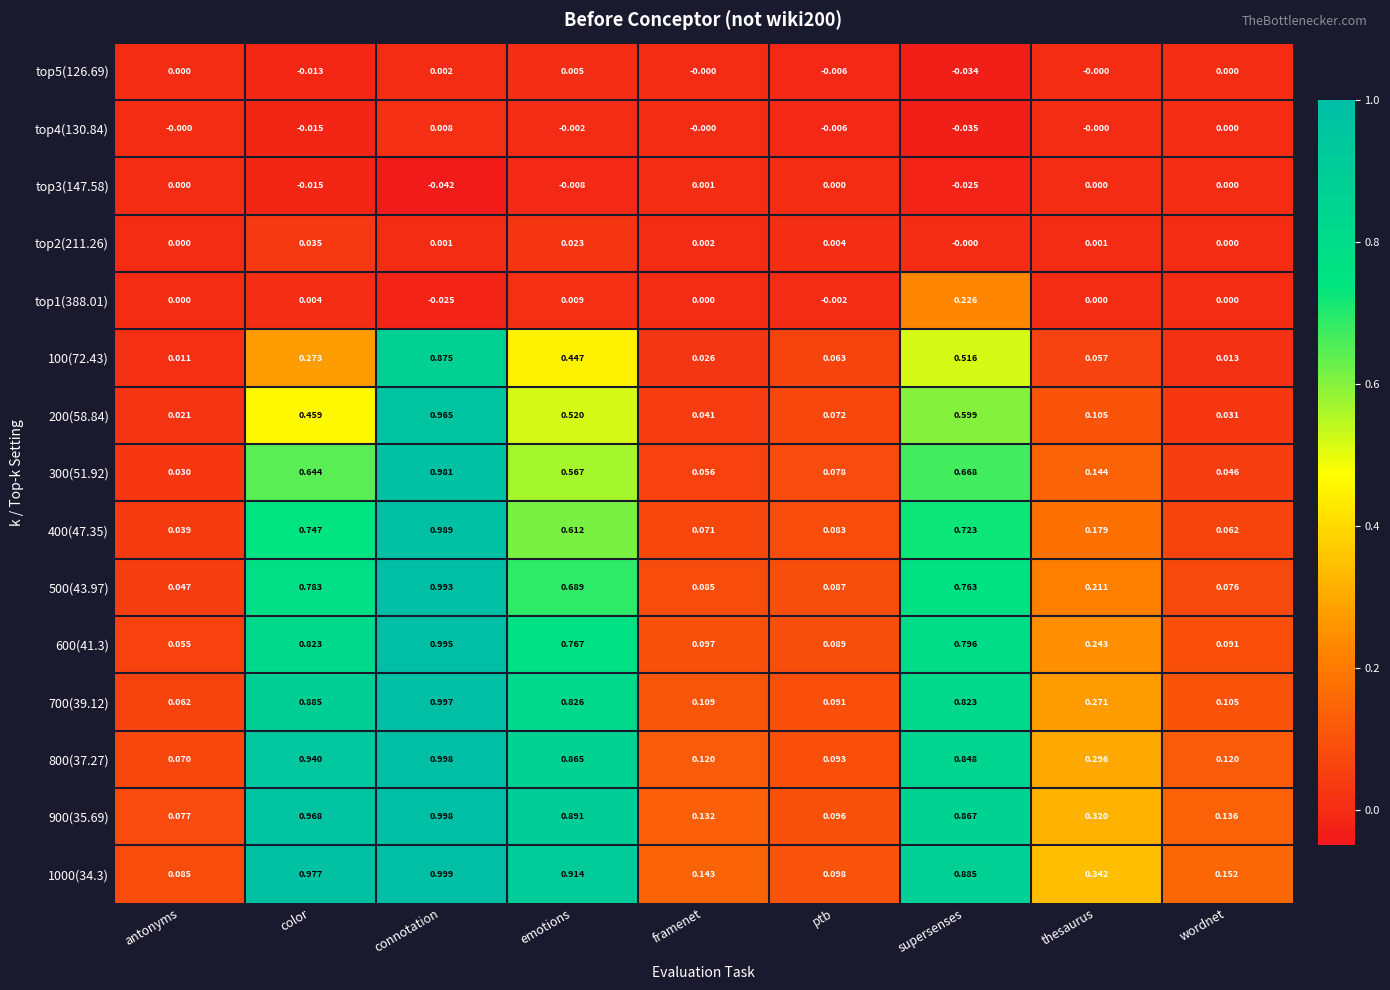

At which label is 700(39.12) closest to 0?

antonyms